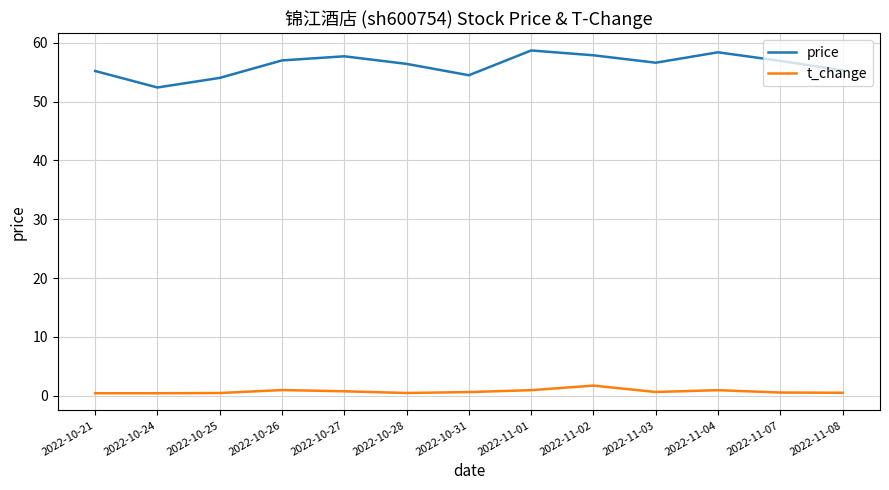

Is it true that price equals 55.2 at 2022-10-21?

True